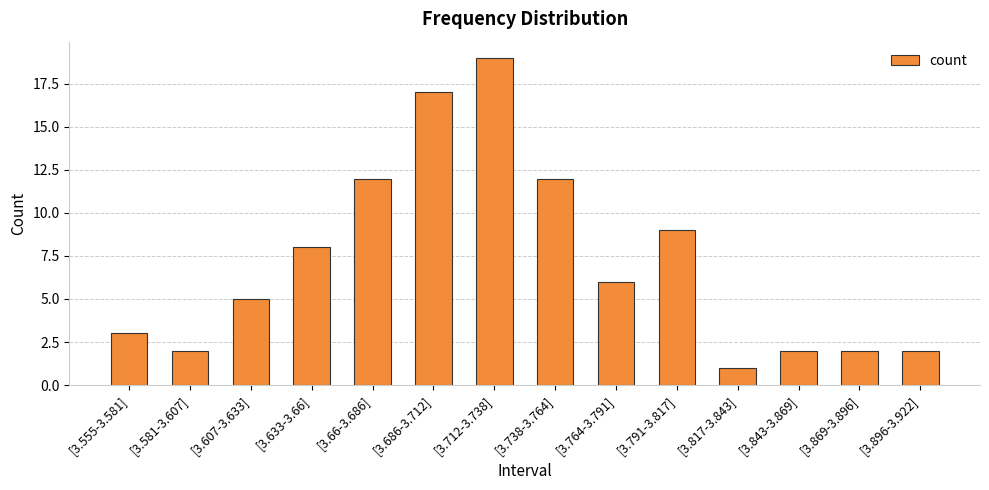

The value at [3.555-3.581] is 5. True or false?

False